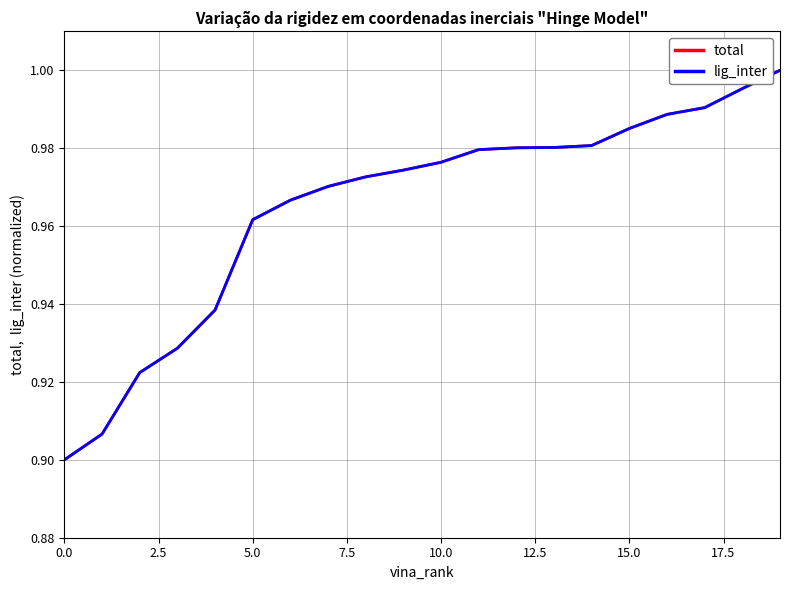

Is this an area chart (filled region under the line)?

No